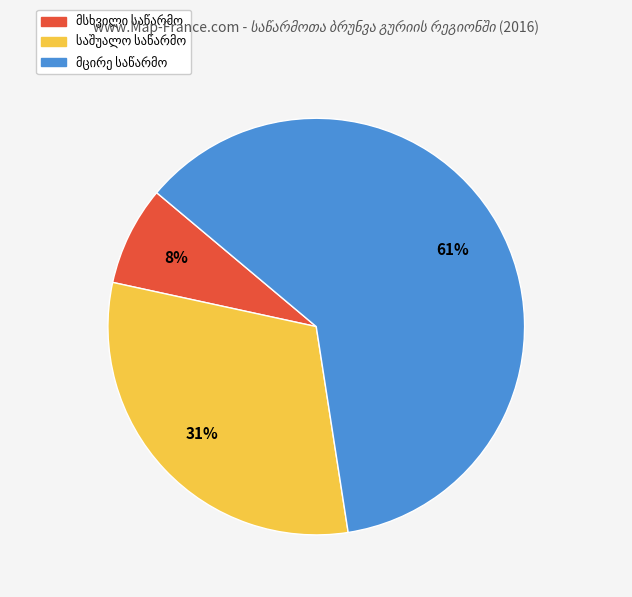

Is there a majority slice in this chart?

Yes